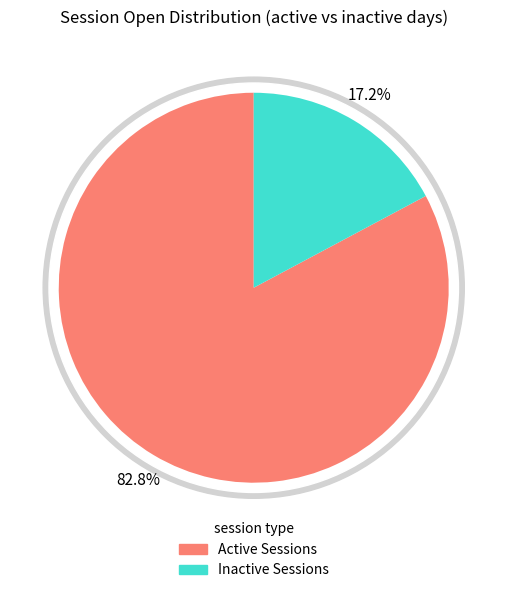

Is there a majority slice in this chart?

No